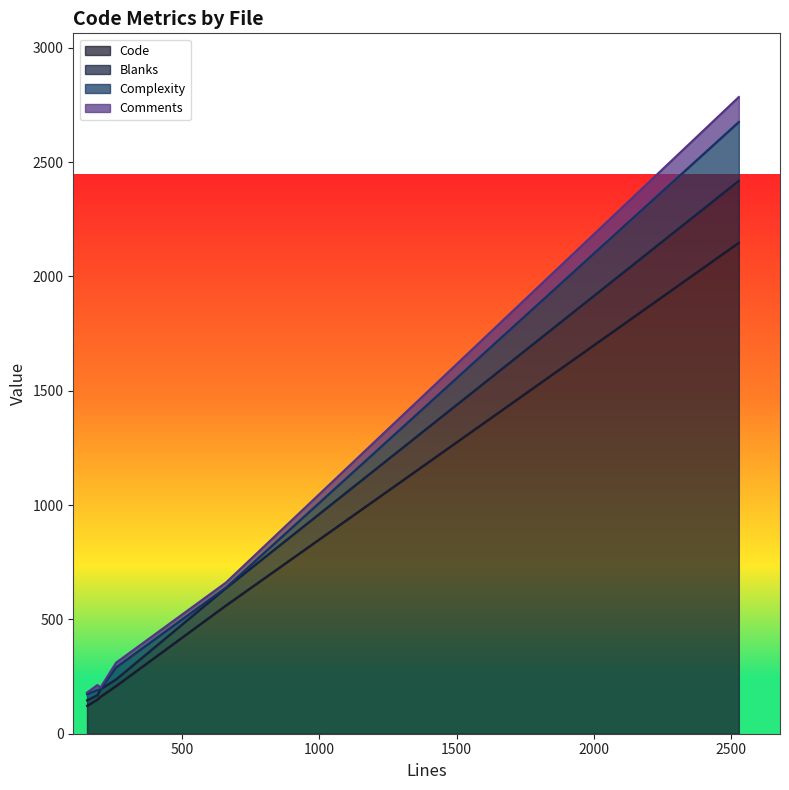

The Code series shows 56 at PlaintextRecordLayer.cpp. True or false?

False